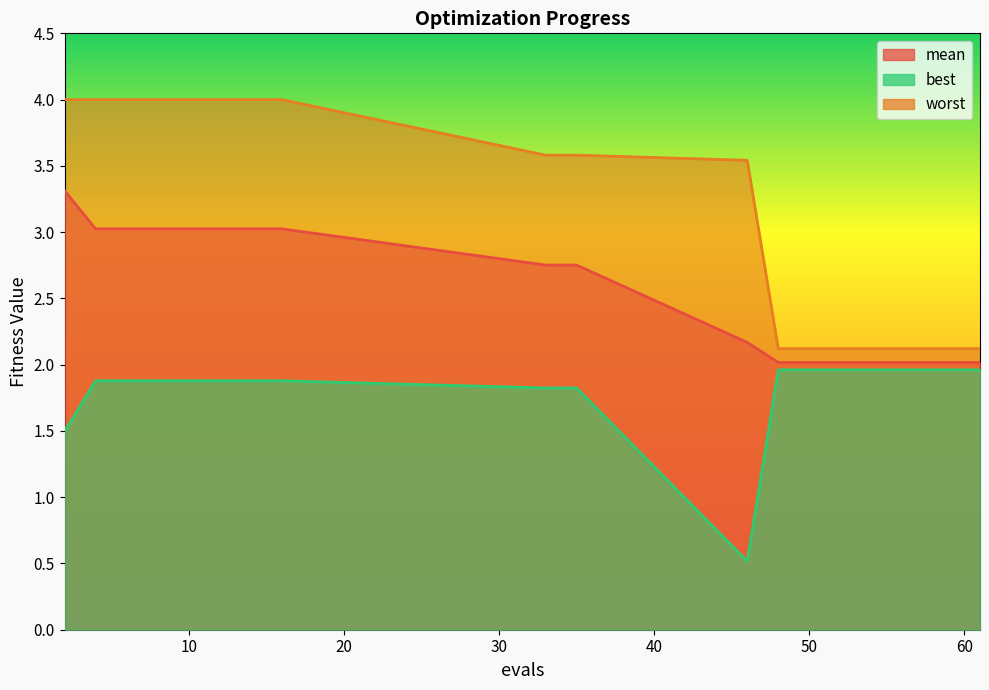

List the labels in order of worst value, smallest first.

48, 50, 51, 53, 55, 56, 58, 59, 61, 46, 33, 35, 2, 4, 6, 8, 10, 12, 14, 16